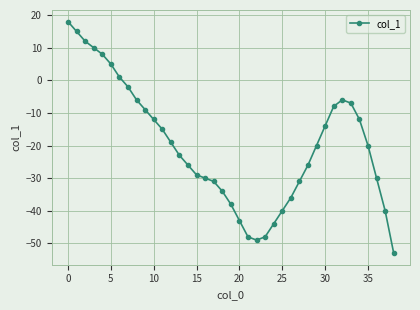

What is the value of the 30th point from the left?

-20